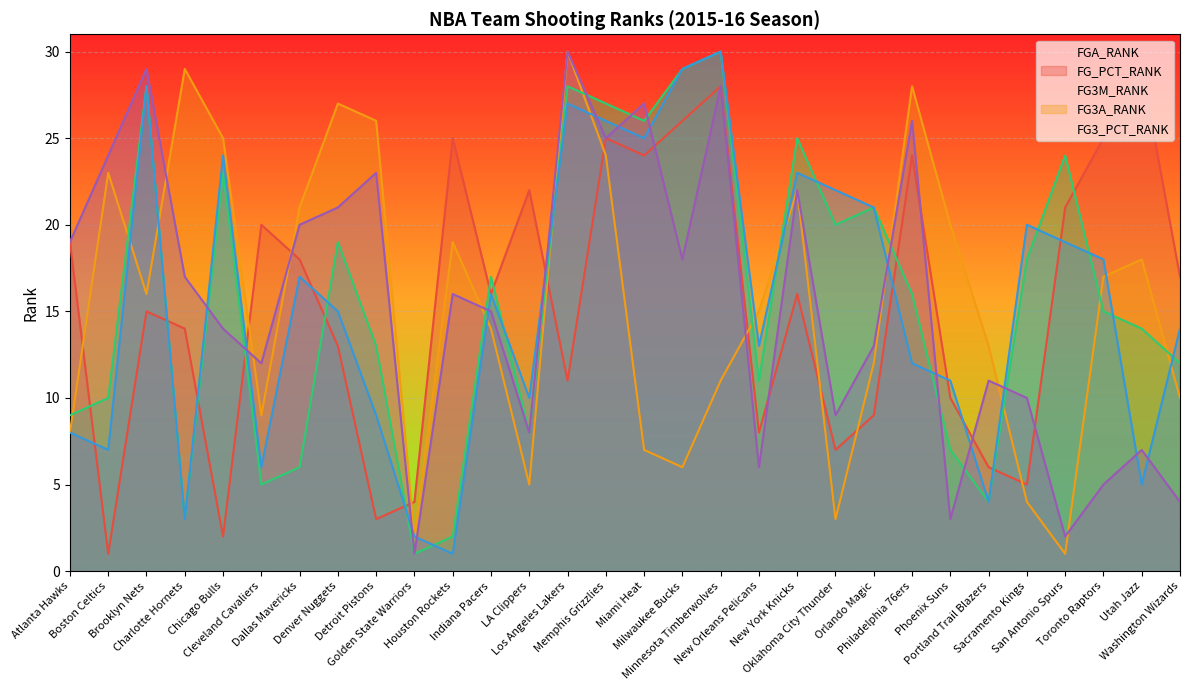

Reading left to right, extract all data points from this chart.

FGA_RANK: 19	1	15	14	2	20	18	13	3	4	25	16	22	11	25	24	26	28	8	16	7	9	24	10	6	5	21	25	29	17
FG_PCT_RANK: 8	23	16	29	25	9	21	27	26	2	19	14	5	30	24	7	6	11	15	22	3	12	28	20	13	4	1	17	18	10
FG3M_RANK: 9	10	28	3	23	5	6	19	13	1	2	17	8	28	27	26	29	30	11	25	20	21	16	7	4	18	24	15	14	12
FG3A_RANK: 8	7	28	3	24	6	17	15	9	2	1	16	10	27	26	25	29	30	13	23	22	21	12	11	4	20	19	18	5	14
FG3_PCT_RANK: 19	24	29	17	14	12	20	21	23	1	16	15	8	30	25	27	18	28	6	22	9	13	26	3	11	10	2	5	7	4